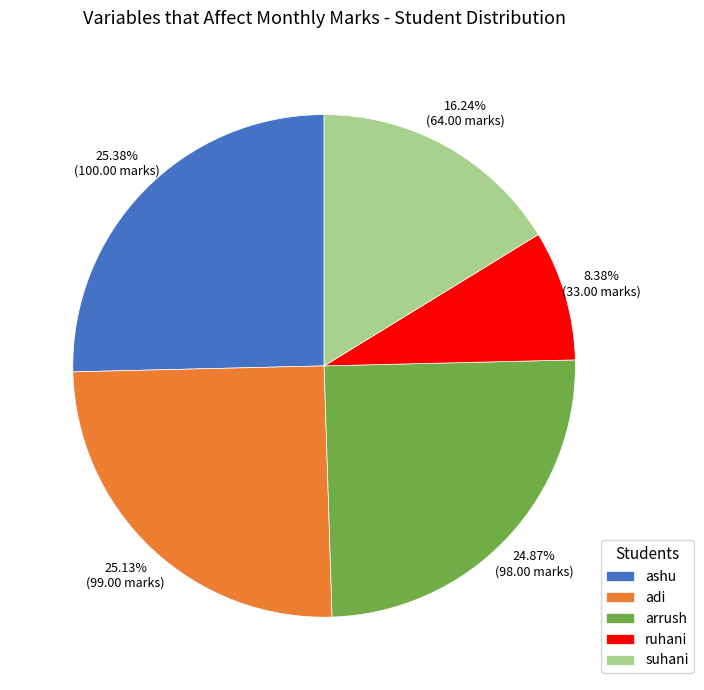

To the nearest percent, what portion does adi represent?

25%